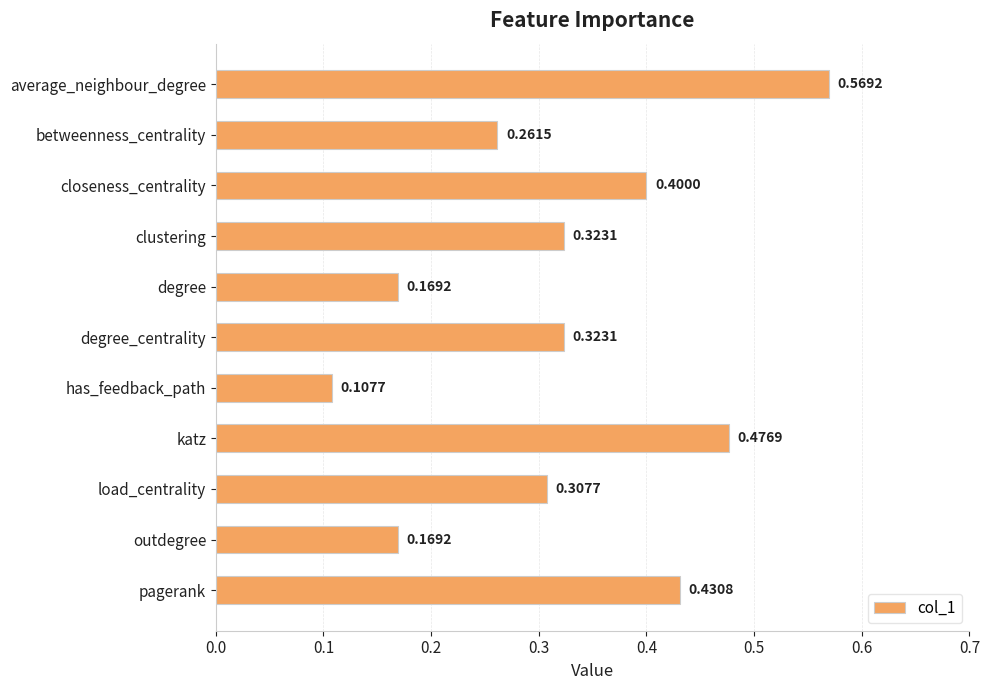

What is the label of the 3rd bar from the bottom?

load_centrality